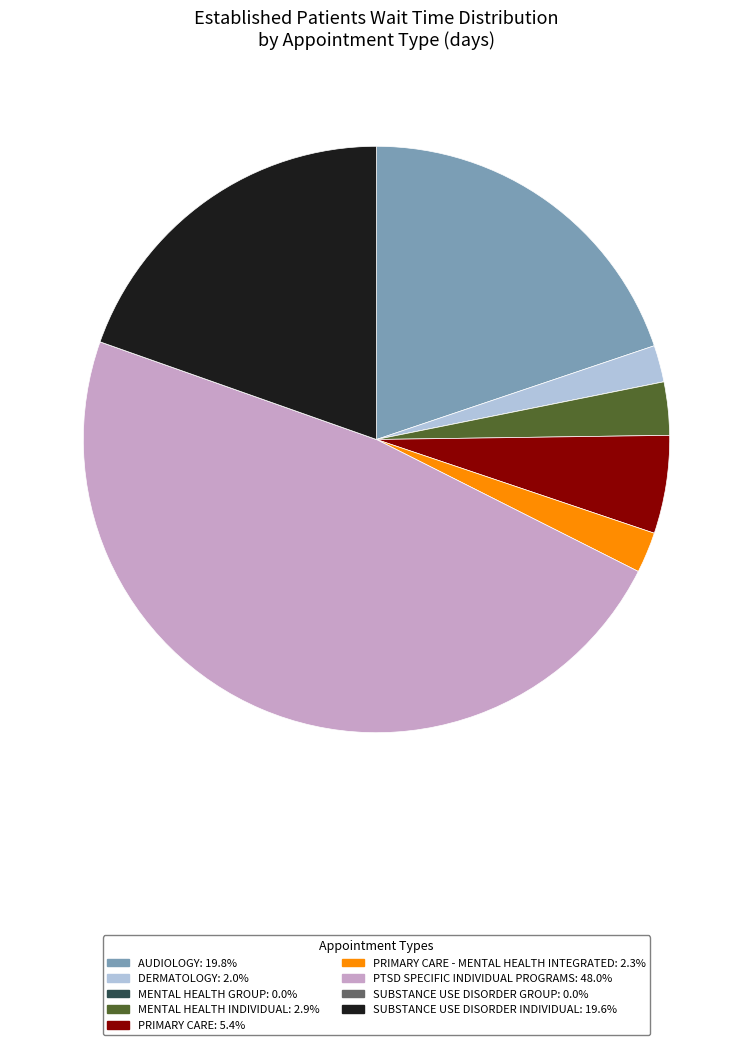

Is there any slice that represents more than half of the pie?

No